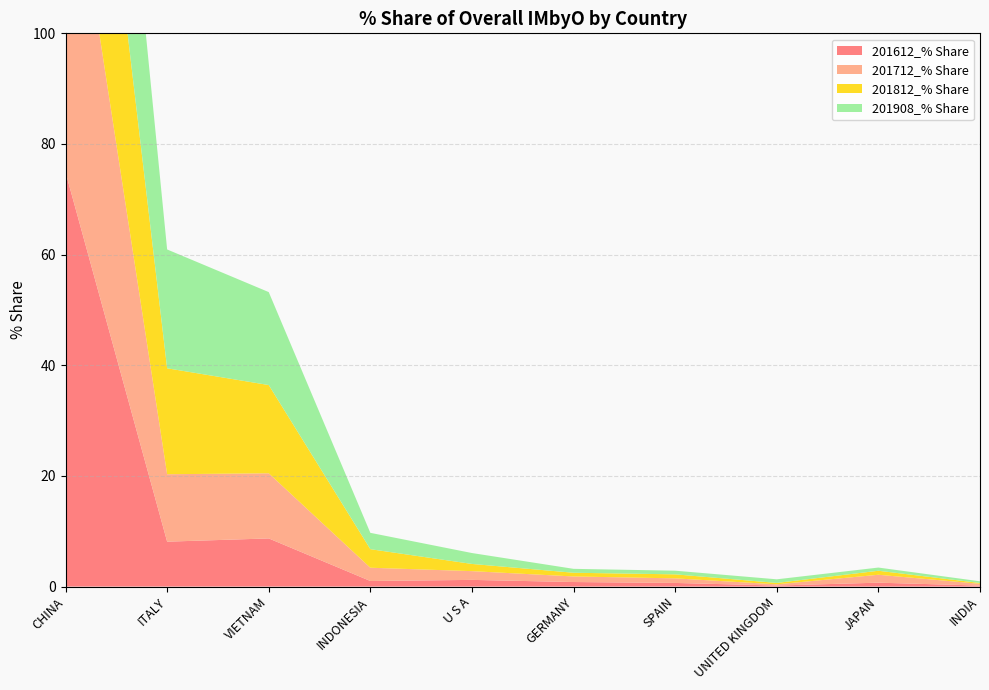

Reading left to right, extract all data points from this chart.

201612_% Share: CHINA=74.9	ITALY=8.1	VIETNAM=8.7	INDONESIA=1.0	U S A=1.2	GERMANY=0.8	SPAIN=0.7	UNITED KINGDOM=0.2	JAPAN=0.7	INDIA=0.2
201712_% Share: CHINA=64.8	ITALY=12.2	VIETNAM=11.8	INDONESIA=2.4	U S A=1.6	GERMANY=1.0	SPAIN=0.8	UNITED KINGDOM=0.2	JAPAN=1.4	INDIA=0.3
201812_% Share: CHINA=55.3	ITALY=19.1	VIETNAM=16.0	INDONESIA=3.4	U S A=1.3	GERMANY=0.7	SPAIN=0.7	UNITED KINGDOM=0.3	JAPAN=0.7	INDIA=0.1
201908_% Share: CHINA=52.0	ITALY=21.5	VIETNAM=16.8	INDONESIA=3.0	U S A=2.0	GERMANY=0.7	SPAIN=0.7	UNITED KINGDOM=0.7	JAPAN=0.6	INDIA=0.3